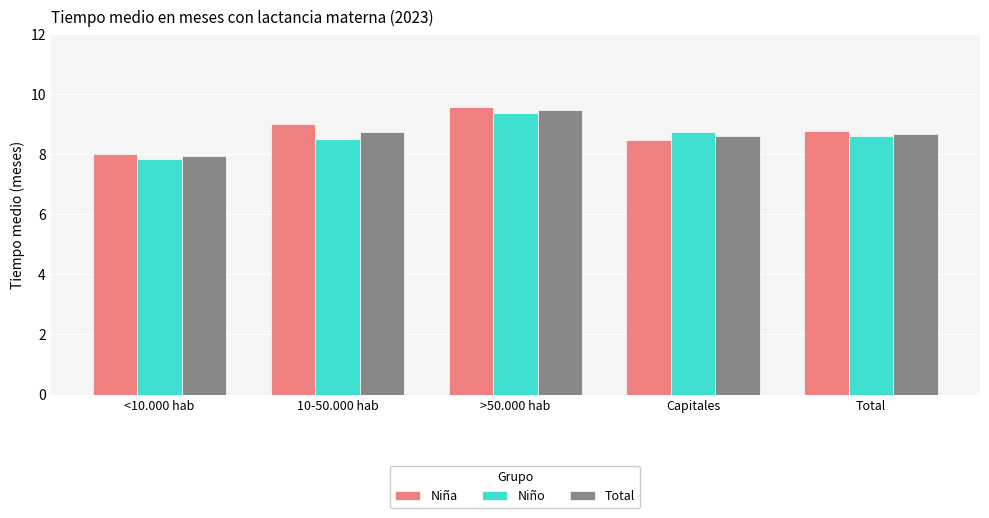

What is the difference between the highest and lowest values at 10-50.000 hab?

0.5